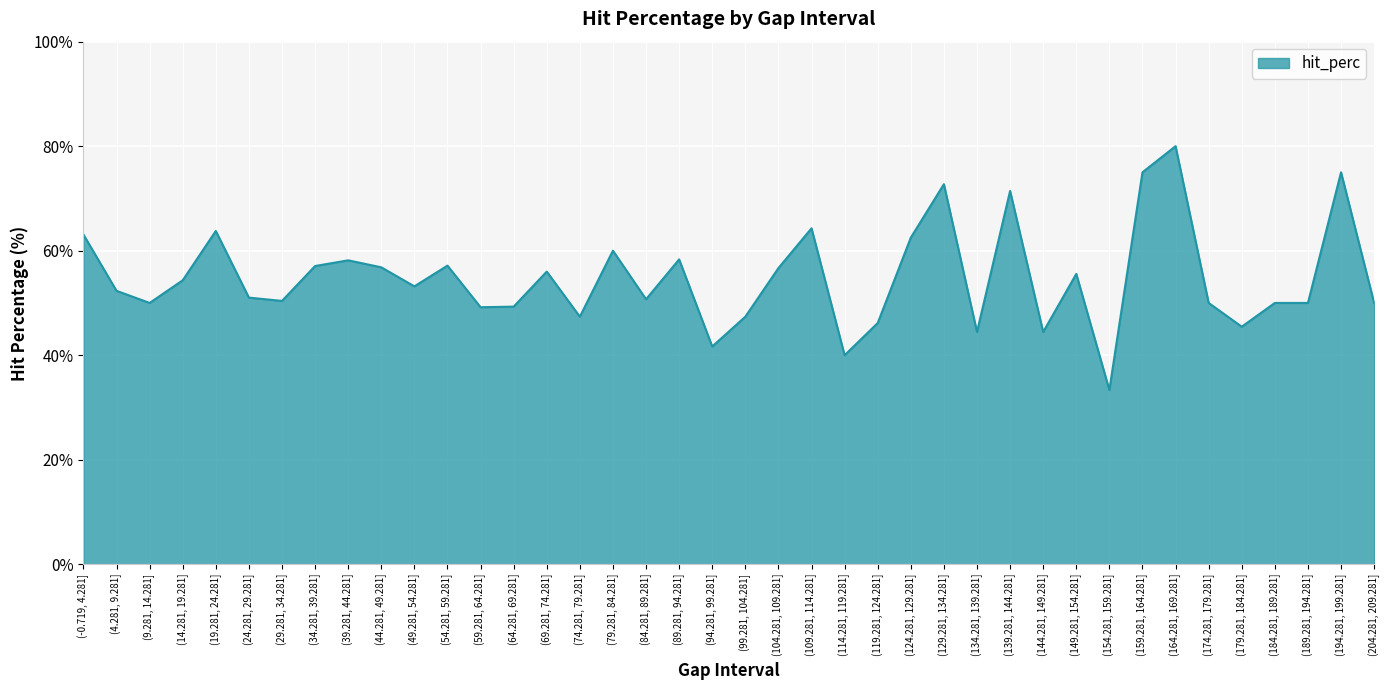

Read the value at (189.281, 194.281].

50.0